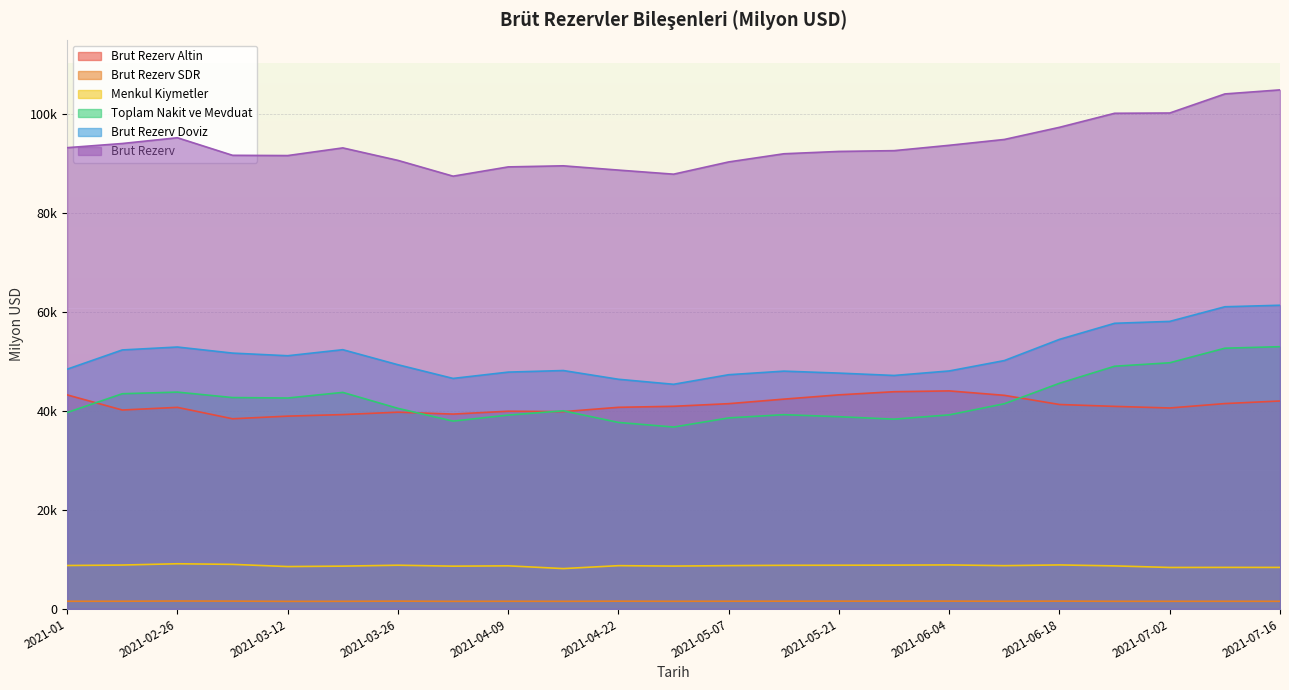

What is the difference between the maximum and minimum values in the Menkul Kiymetler series?

975.2